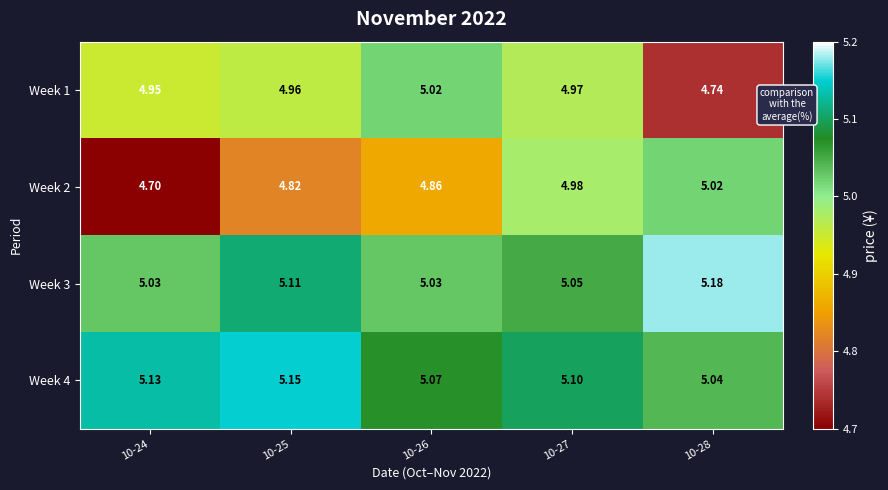

Which series has the widest spread of values?

Week 2